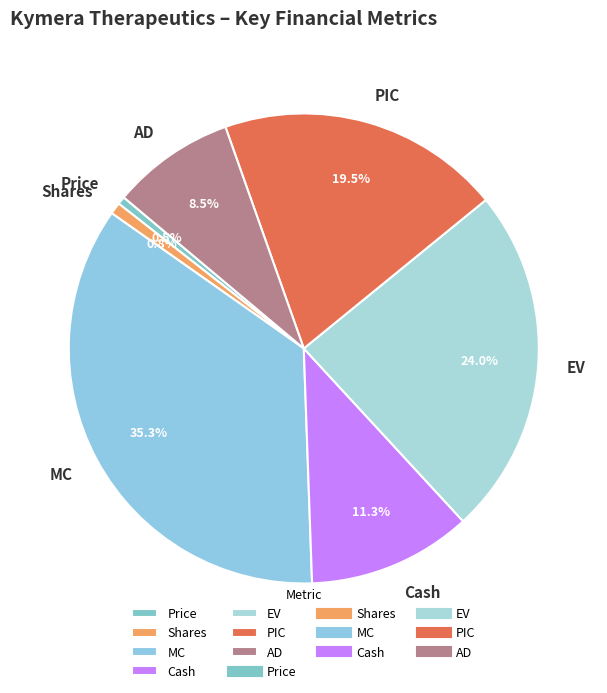

True or false: MC accounts for 30% of the total.

False